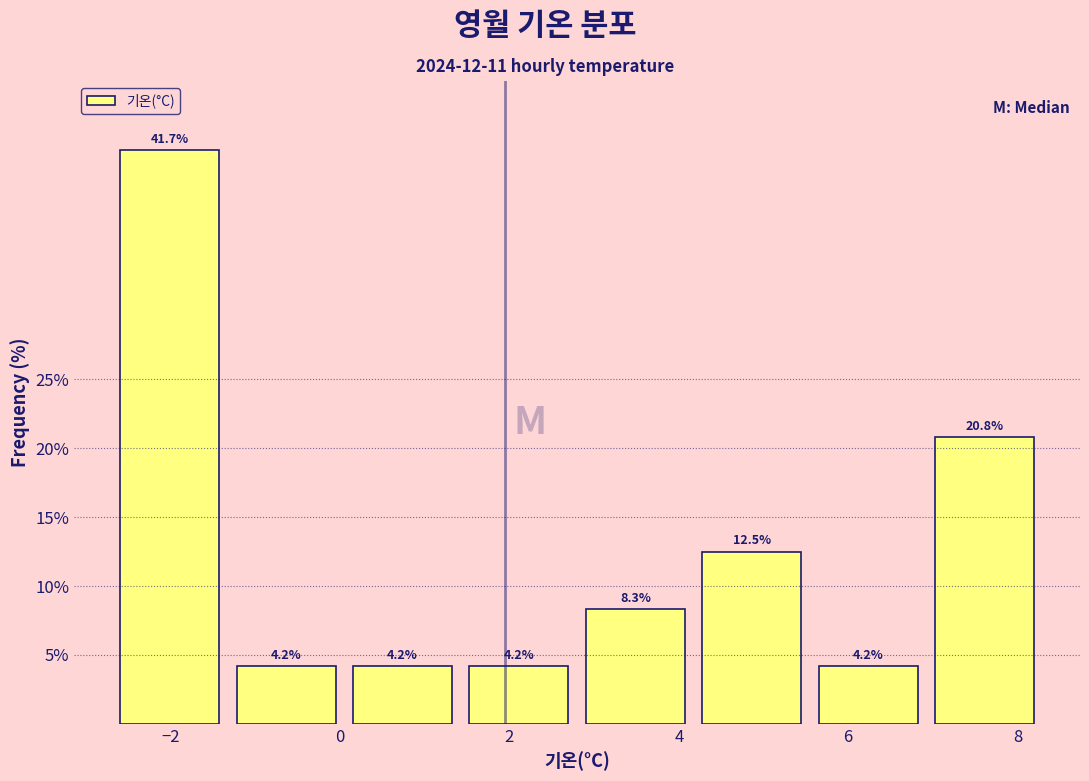

What is the height of the bar covering 5.6 to 7.0 on the x-axis? The bar edges are not printed on the chart, so give them approximately, as read against the axis.

4.2